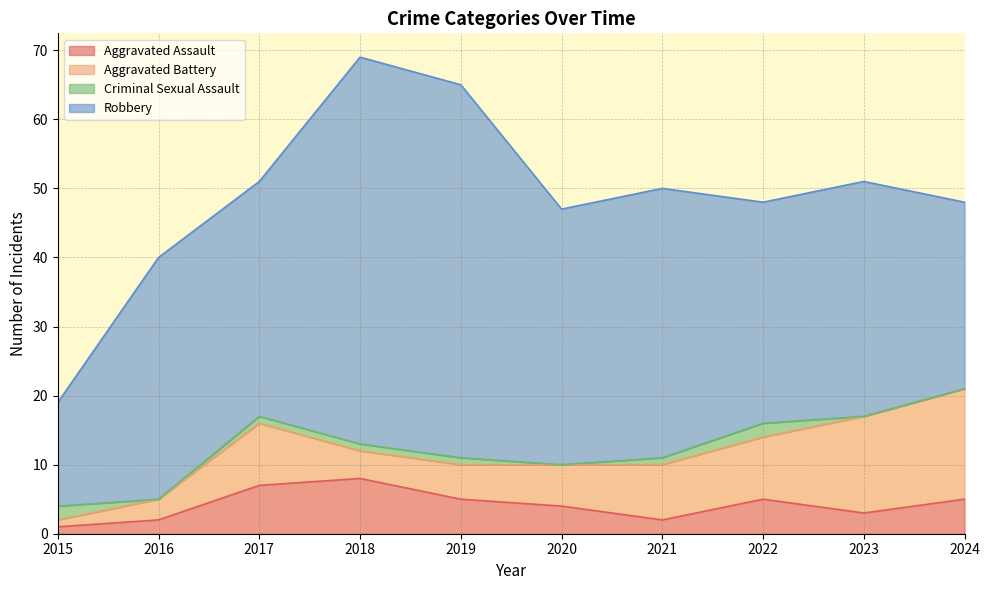

What is the maximum value shown in the chart?

56